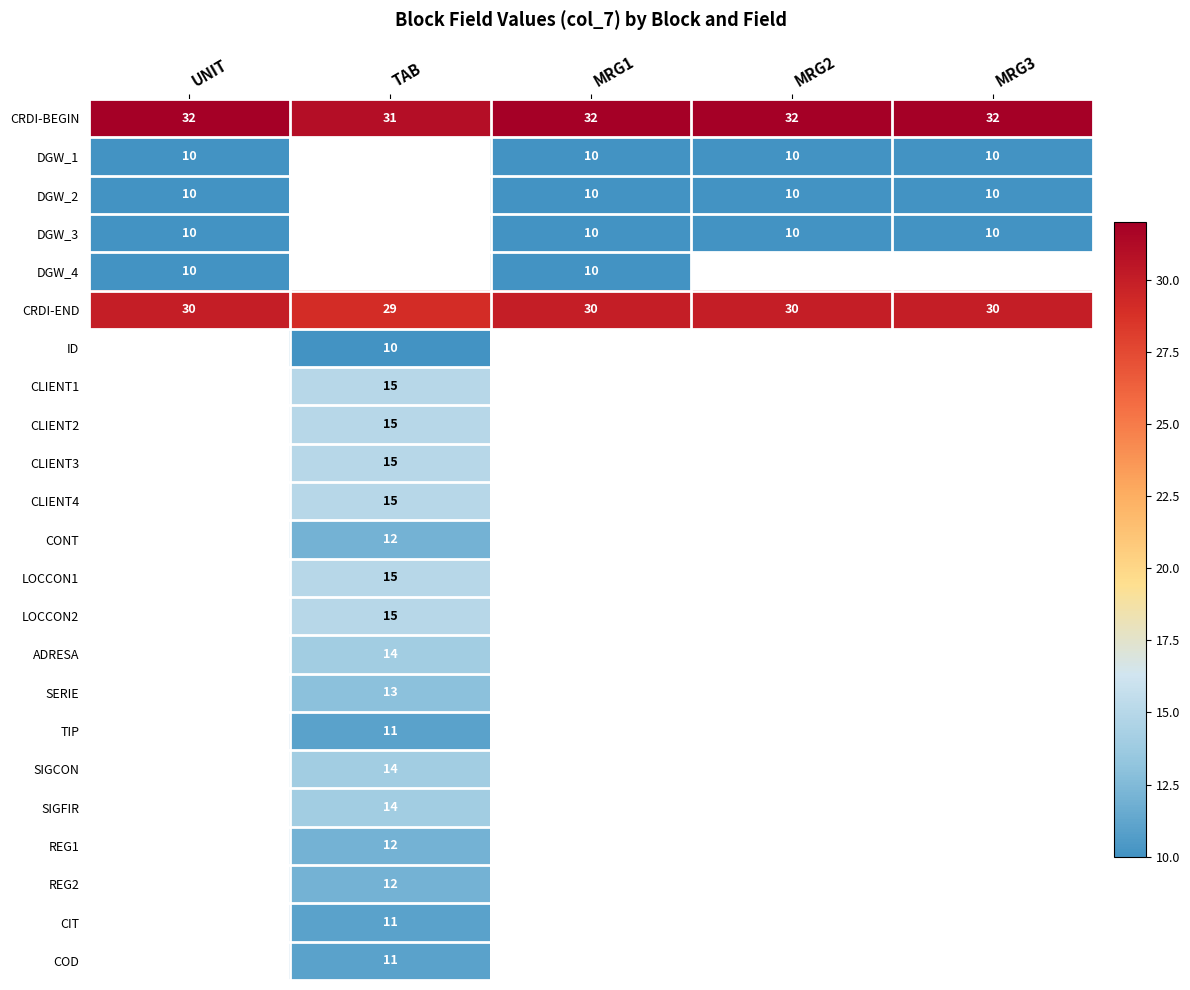

Which category has the highest value across all series?

UNIT